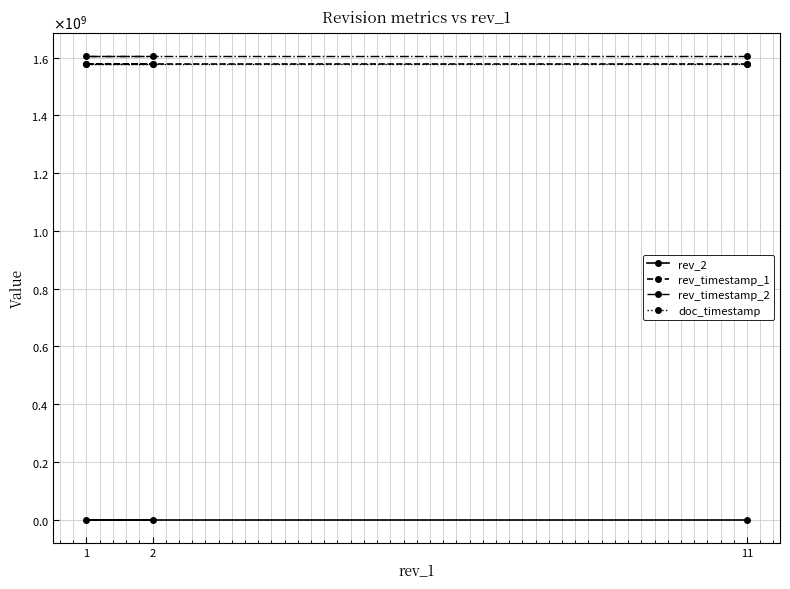

What is the value of the rev_timestamp_1 point at the 3rd from the left?

1578089250